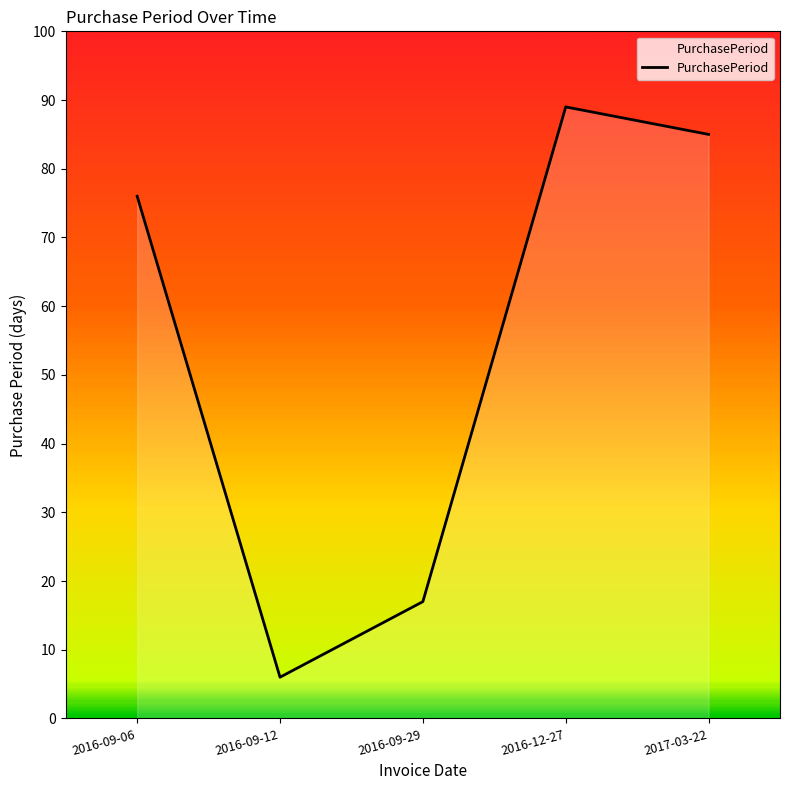

Where is the first local maximum?

2016-12-27